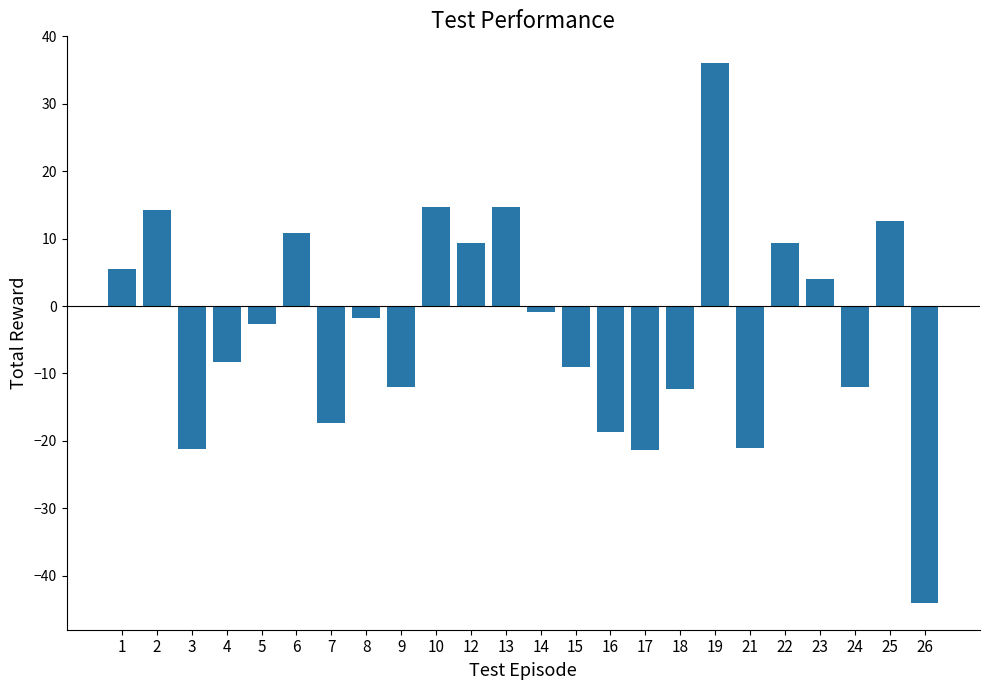

At which category does the chart reach its minimum across all series?

26